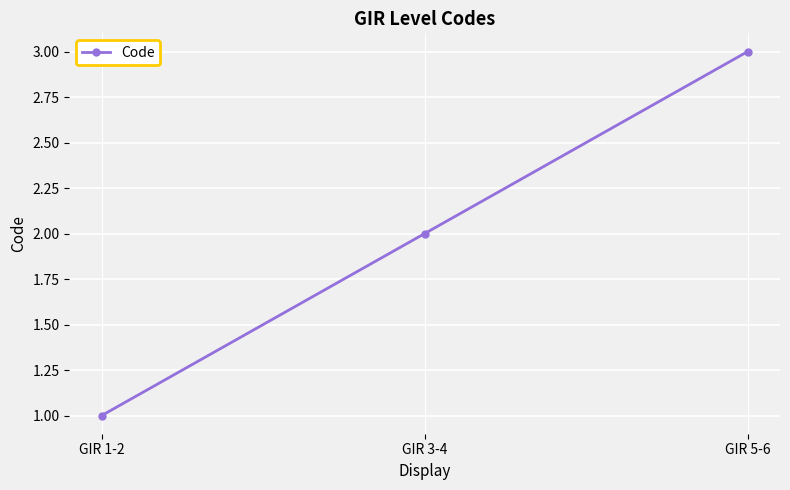

What is the value of the 2nd point from the left?

2